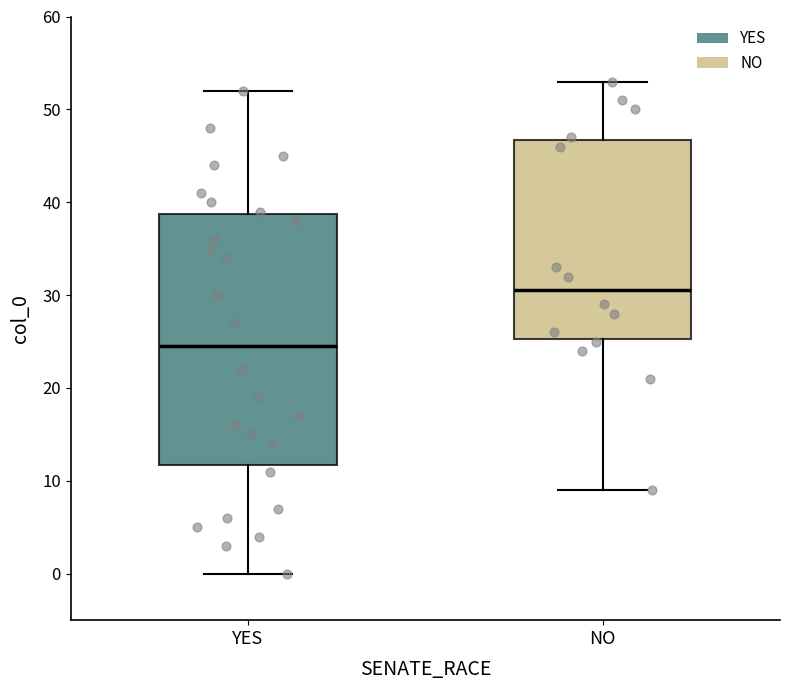

Which box has the lowest median line?

YES